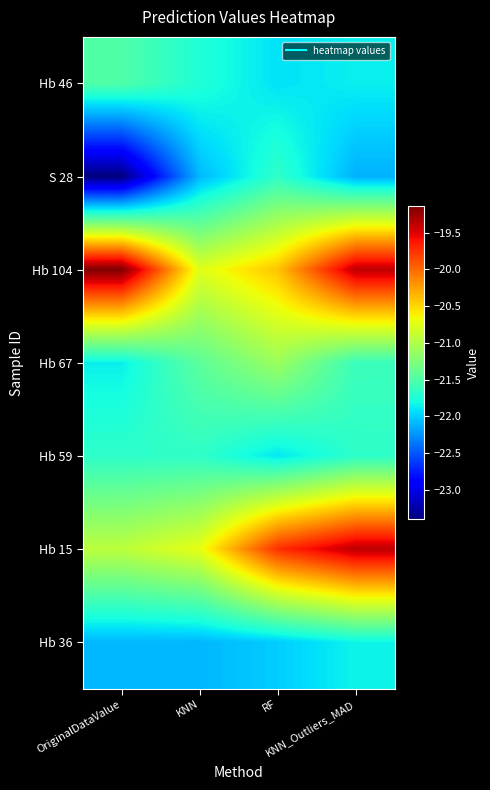

Reading left to right, extract all data points from this chart.

Hb 46: OriginalDataValue=-21.5	KNN=-21.7	RF=-21.9	KNN_Outliers_MAD=-21.9
S 28: OriginalDataValue=-23.4	KNN=-22.1	RF=-21.7	KNN_Outliers_MAD=-22.1
Hb 104: OriginalDataValue=-19.1	KNN=-20.8	RF=-20.4	KNN_Outliers_MAD=-19.4
Hb 67: OriginalDataValue=-21.9	KNN=-21.4	RF=-21.1	KNN_Outliers_MAD=-21.6
Hb 59: OriginalDataValue=-21.7	KNN=-21.7	RF=-21.9	KNN_Outliers_MAD=-21.7
Hb 15: OriginalDataValue=-20.9	KNN=-20.7	RF=-19.7	KNN_Outliers_MAD=-19.4
Hb 36: OriginalDataValue=-22.1	KNN=-22.1	RF=-22.0	KNN_Outliers_MAD=-21.8